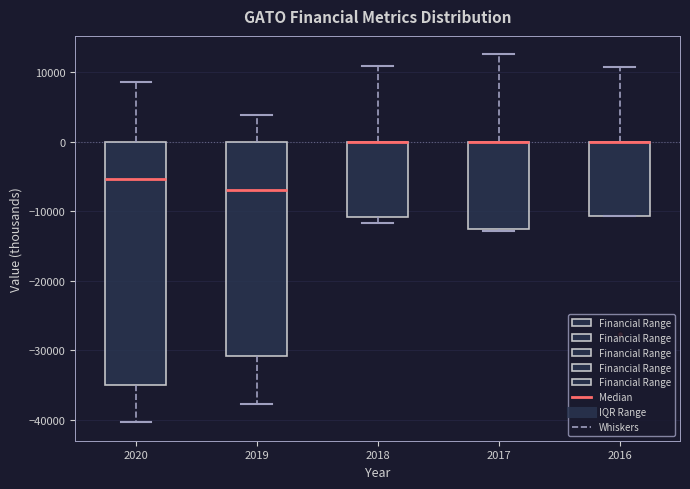

Which box is the tallest, from its lower edge to its upper edge?

2020